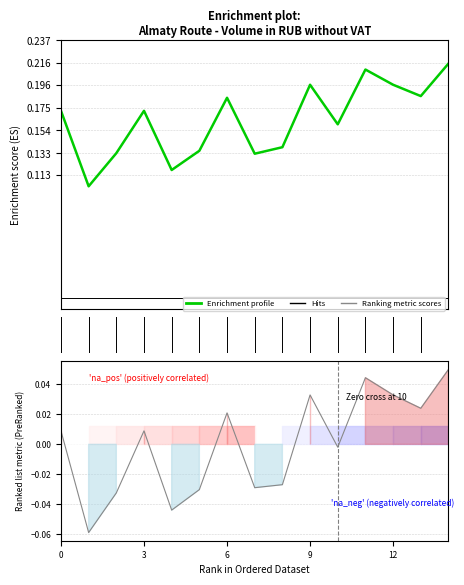

True or false: vehicle + add.point and vehicle cross at least once.

False